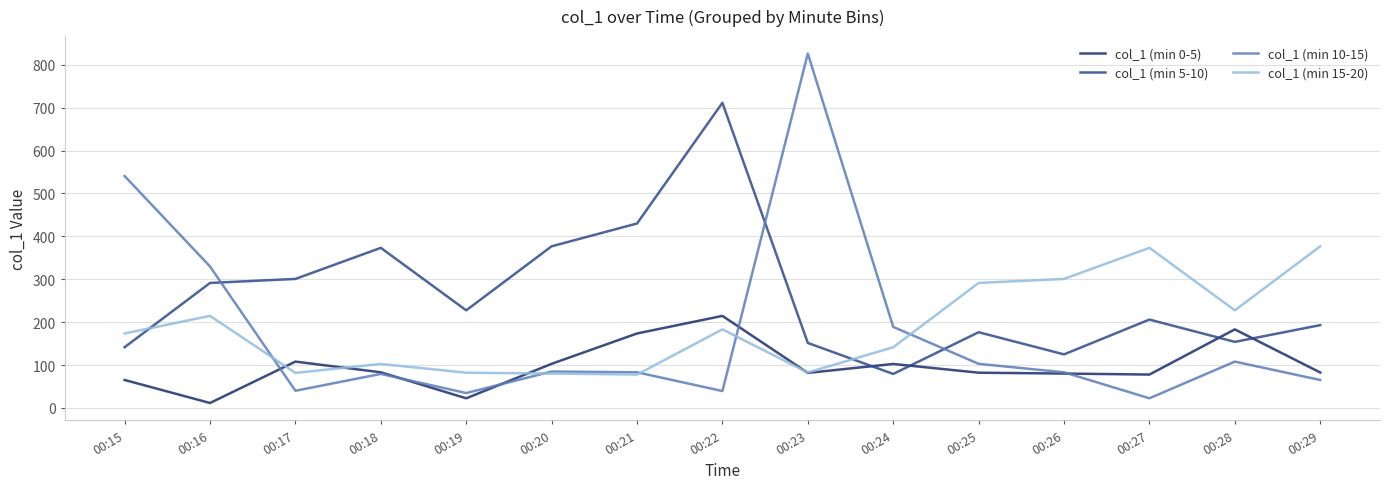

Rank the series at 00:28 from lowest to highest value.

col_1 (min 10-15), col_1 (min 5-10), col_1 (min 0-5), col_1 (min 15-20)